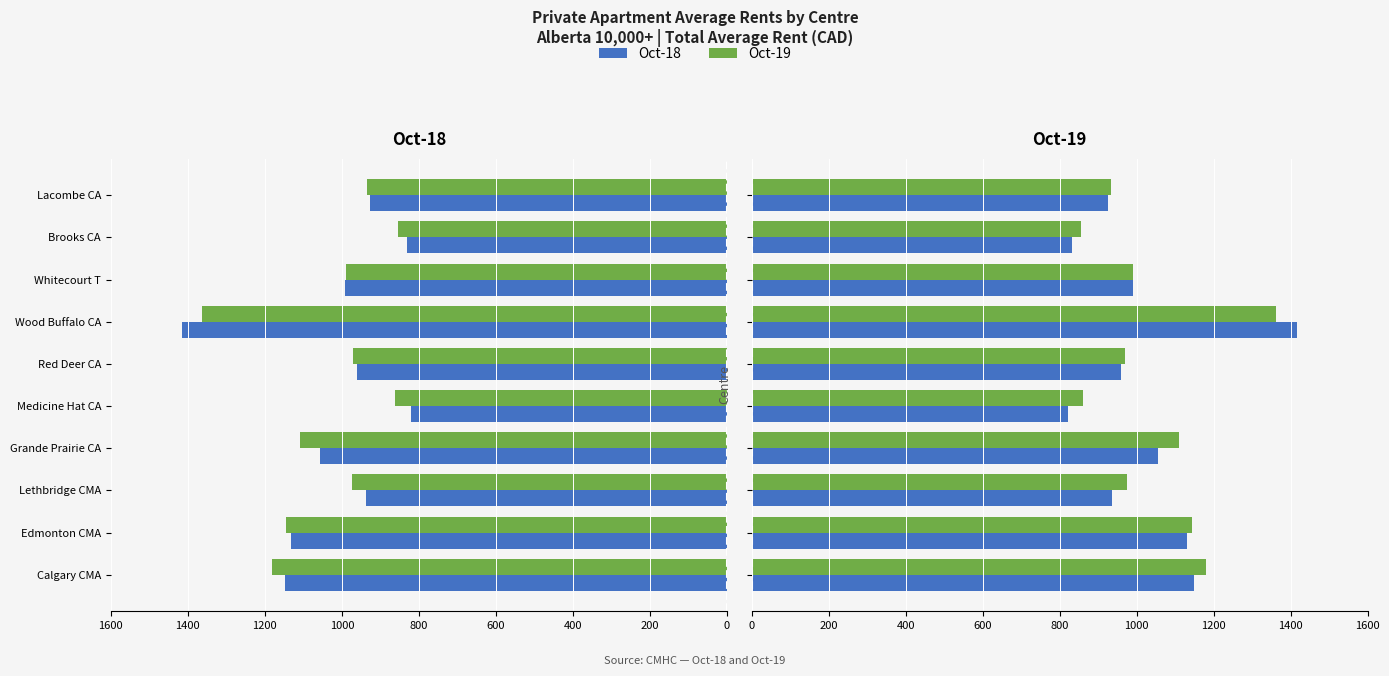

The Oct-18 series shows 926 at Lacombe CA. True or false?

True